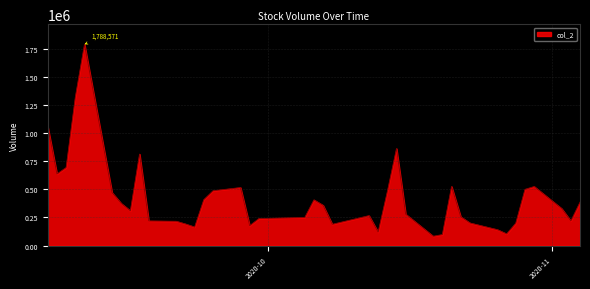

What is the sum of all values?

16827147